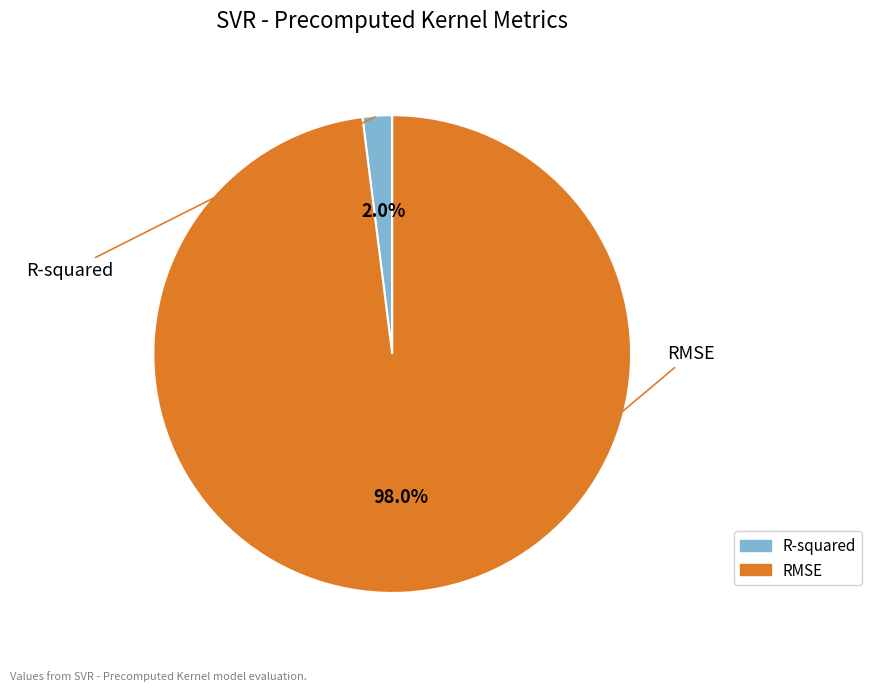

Combined, what portion of the pie is R-squared and RMSE?

100.0%